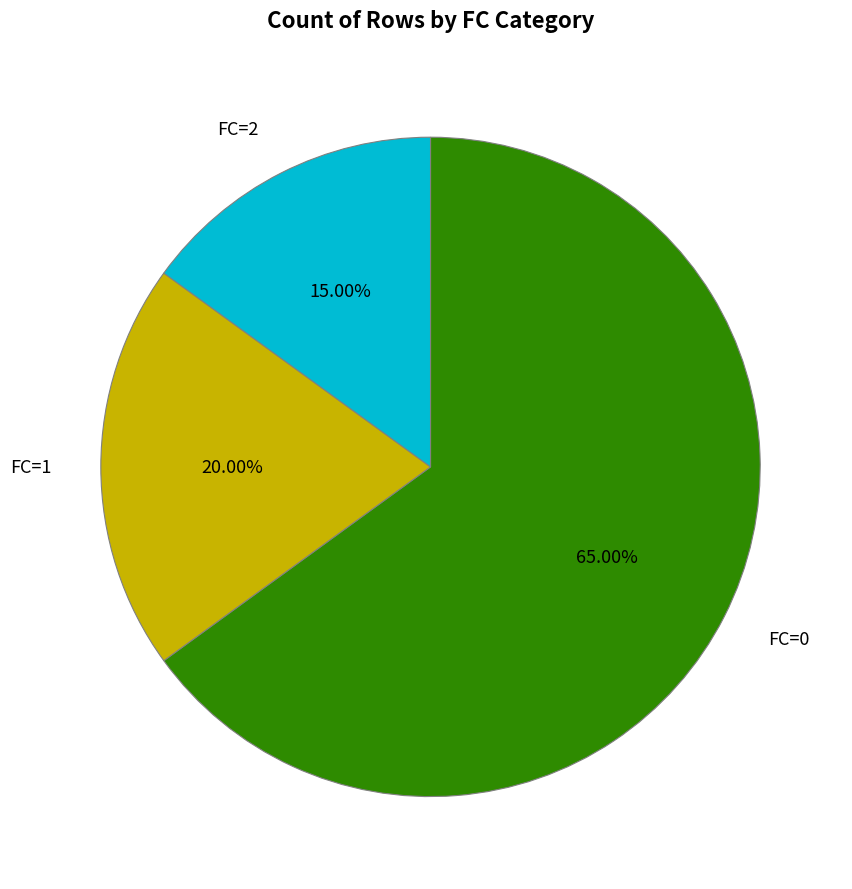

To the nearest percent, what percentage of the pie is FC=2?

15%